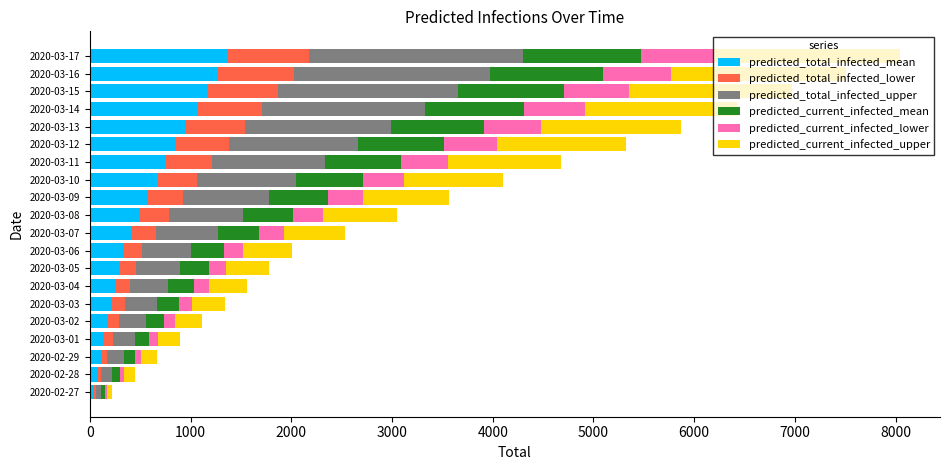

What are all the series names shown in the legend?

predicted_total_infected_mean, predicted_total_infected_lower, predicted_total_infected_upper, predicted_current_infected_mean, predicted_current_infected_lower, predicted_current_infected_upper